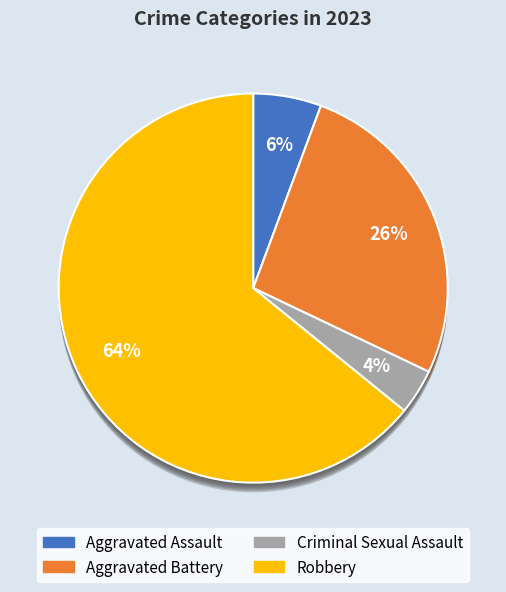

How many slices are in this pie chart?

4